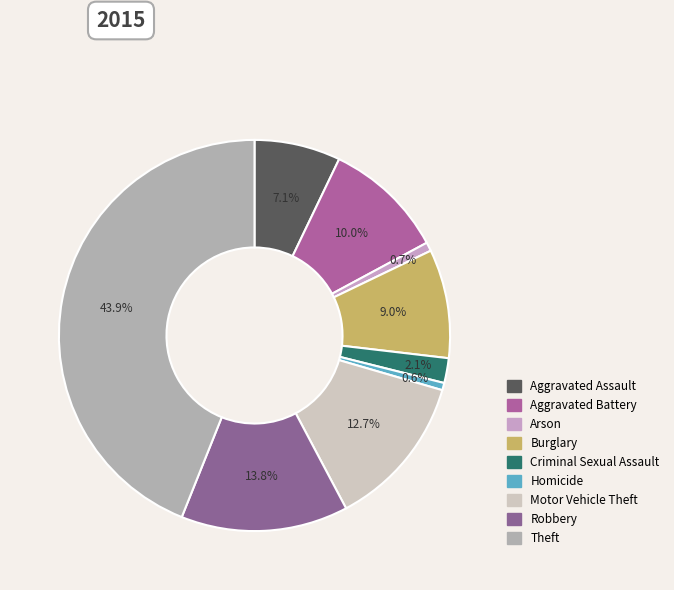

How many segments does this pie chart have?

9